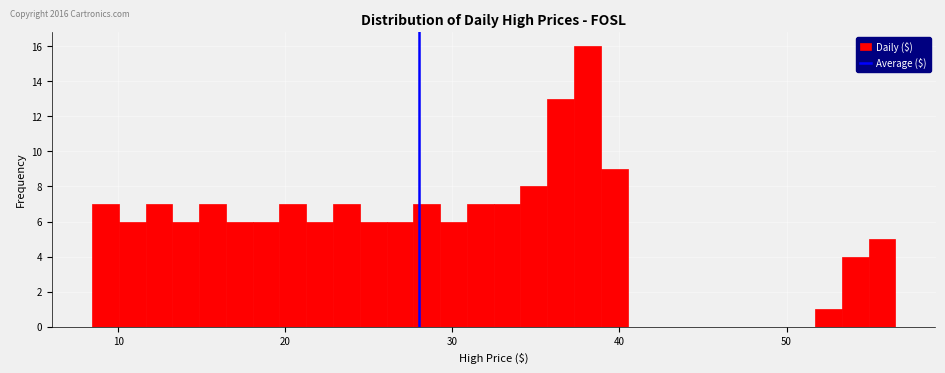

Around what value on the x-axis is the tallest bar? Give the approximate position of its centre, as read against the axis.

38